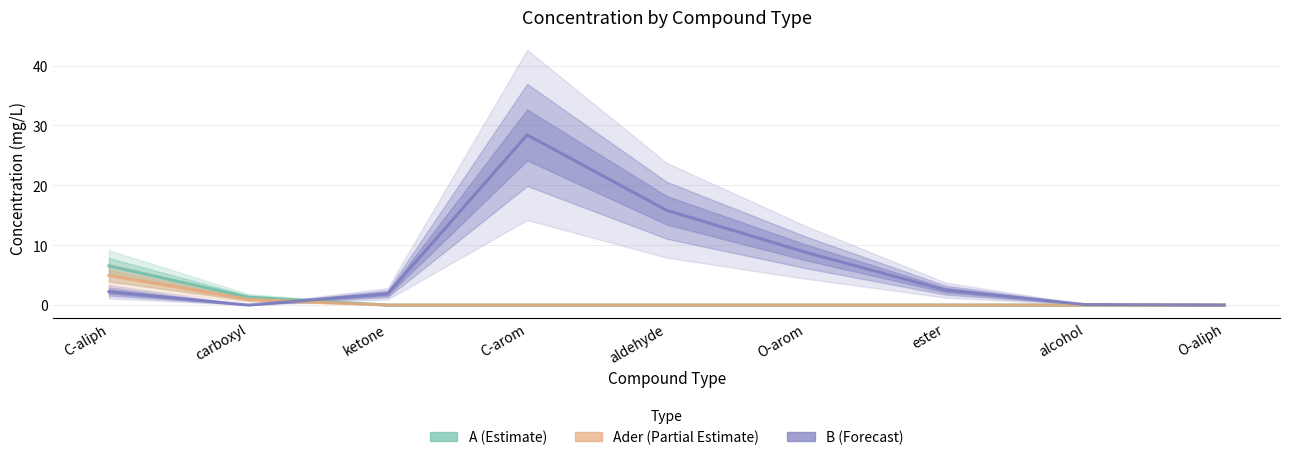

What is the total value across all series at O-arom?

8.8